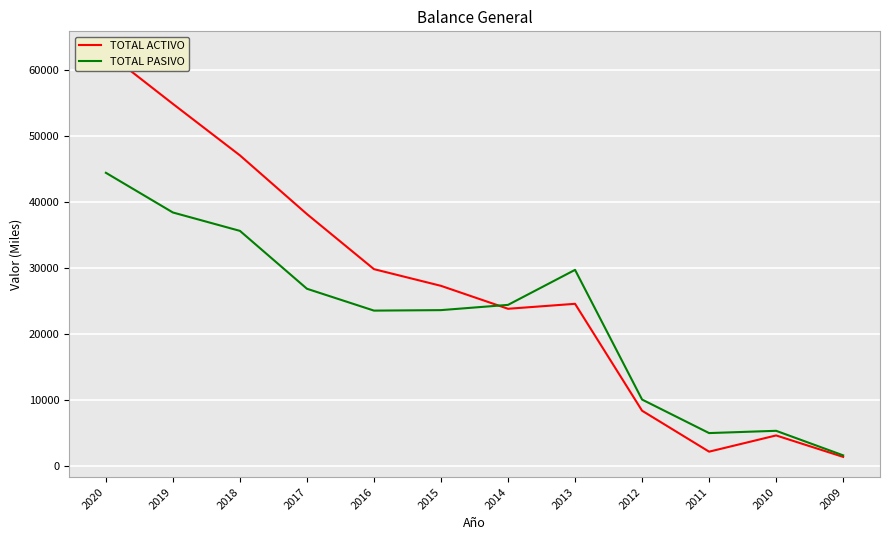

What is the spread (max minus min) of values at 2011?

2815.8